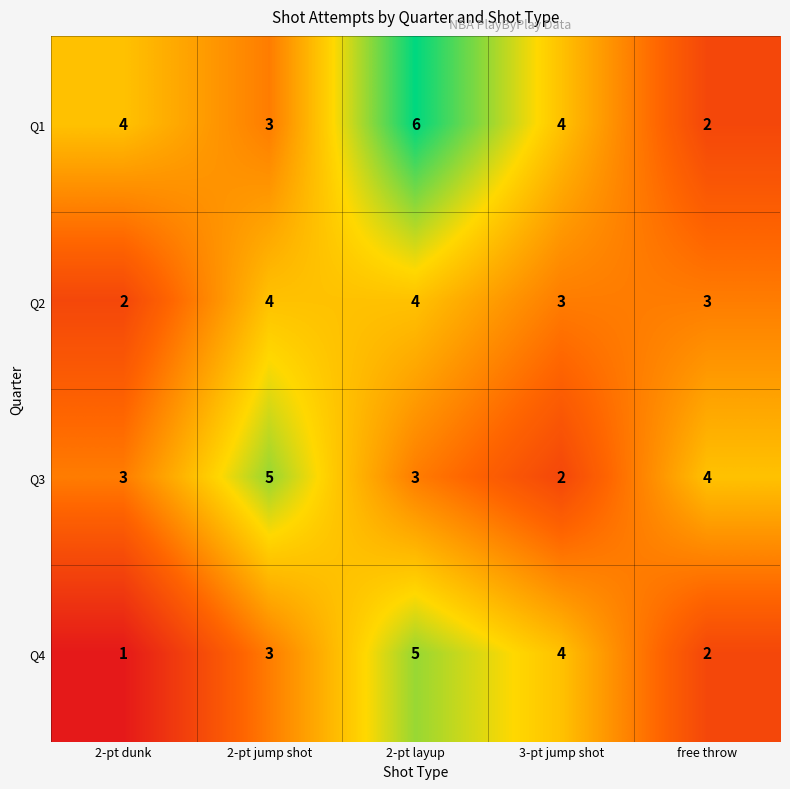

True or false: Q2 has a value of 3 at free throw.

True